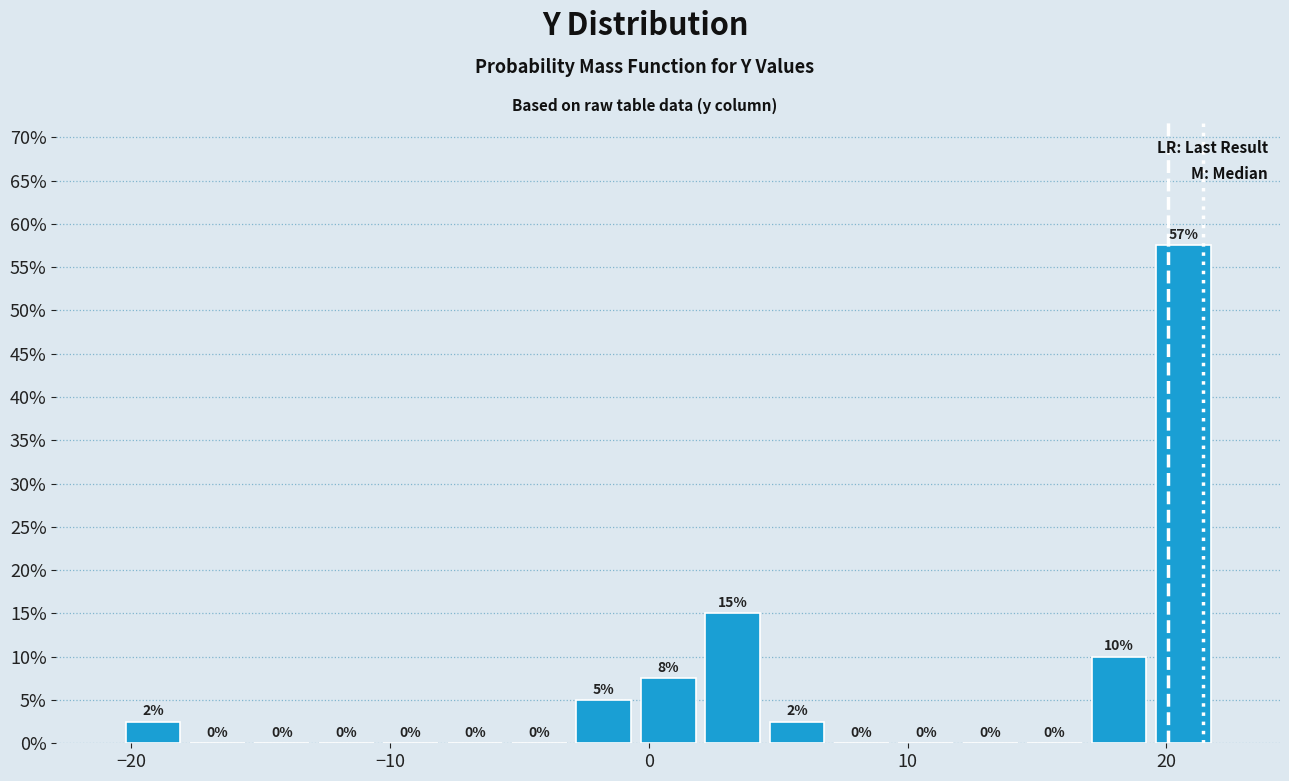

Read against the x-axis, roughly where is the centre of the tallest bar?

21